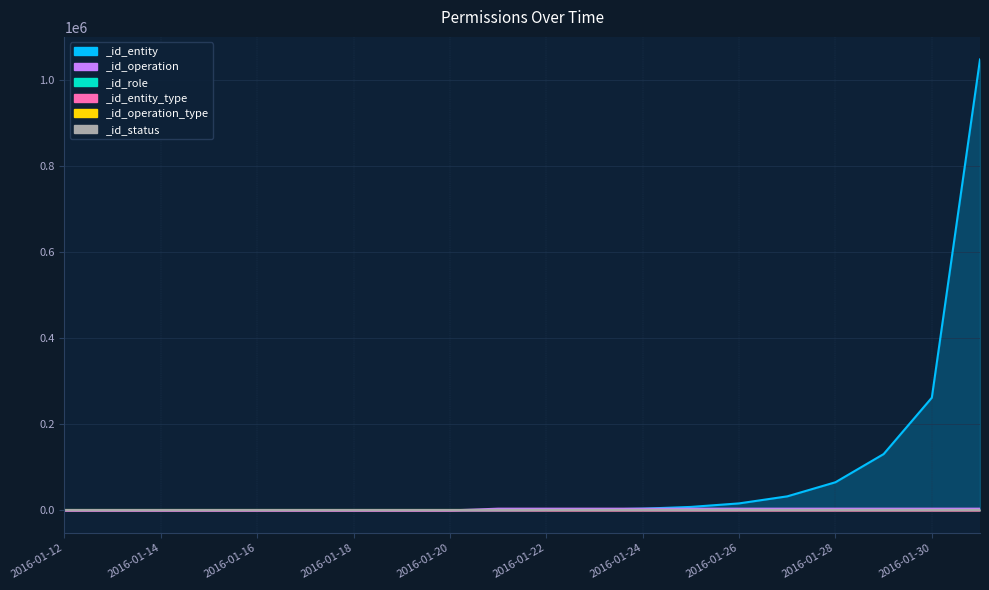

Reading left to right, extract all data points from this chart.

_id_entity: 2016-01-12=1	2016-01-13=2	2016-01-14=4	2016-01-15=8	2016-01-16=16	2016-01-17=32	2016-01-18=64	2016-01-19=128	2016-01-20=256	2016-01-21=512	2016-01-22=1024	2016-01-23=2048	2016-01-24=4096	2016-01-25=8192	2016-01-26=16384	2016-01-27=32768	2016-01-28=65536	2016-01-29=131072	2016-01-30=262144	2016-02-01=1048576
_id_operation: 2016-01-12=7	2016-01-13=7	2016-01-14=7	2016-01-15=7	2016-01-16=7	2016-01-17=7	2016-01-18=7	2016-01-19=7	2016-01-20=7	2016-01-21=4095	2016-01-22=4095	2016-01-23=4095	2016-01-24=4095	2016-01-25=4095	2016-01-26=4095	2016-01-27=4095	2016-01-28=4095	2016-01-29=4095	2016-01-30=4095	2016-02-01=4095
_id_entity_type: 2016-01-12=1	2016-01-13=1	2016-01-14=1	2016-01-15=1	2016-01-16=1	2016-01-17=1	2016-01-18=1	2016-01-19=1	2016-01-20=1	2016-01-21=2	2016-01-22=2	2016-01-23=2	2016-01-24=2	2016-01-25=2	2016-01-26=2	2016-01-27=2	2016-01-28=2	2016-01-29=2	2016-01-30=2	2016-02-01=2